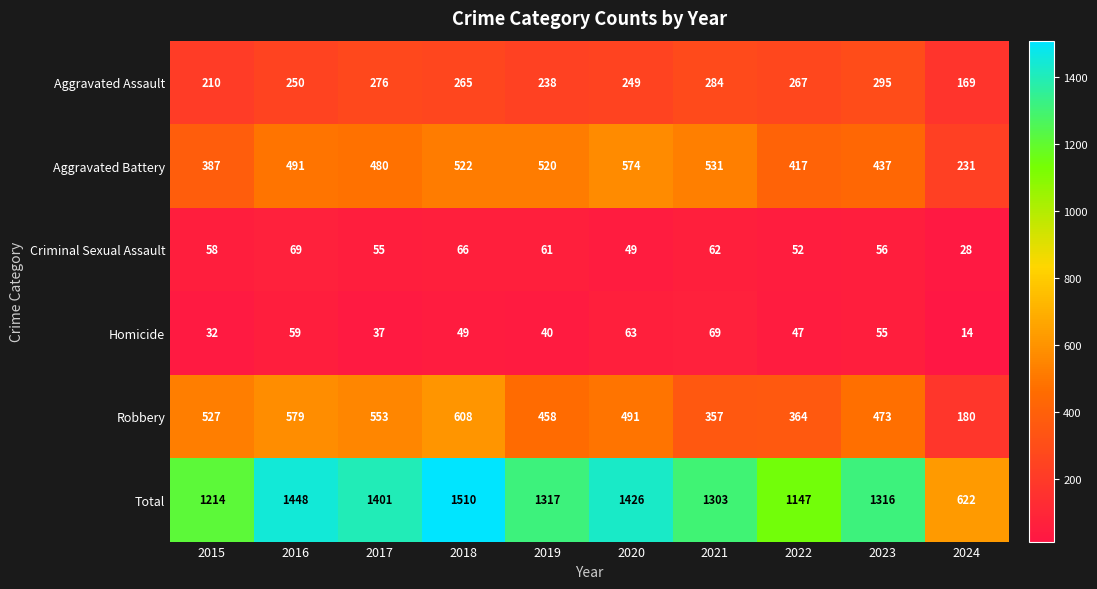

Rank the series at 2023 from lowest to highest value.

Homicide, Criminal Sexual Assault, Aggravated Assault, Aggravated Battery, Robbery, Total